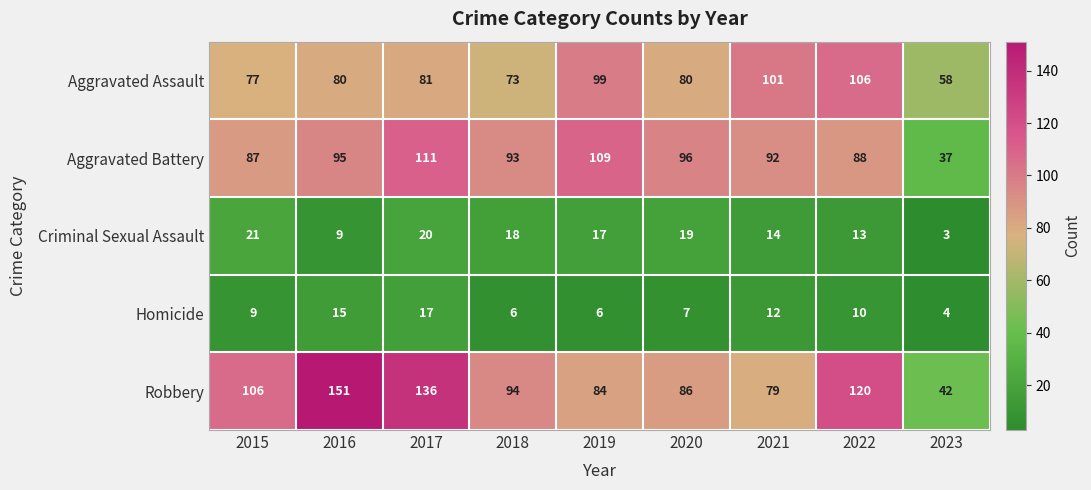

At which category is the sum across all series the highest?

2017